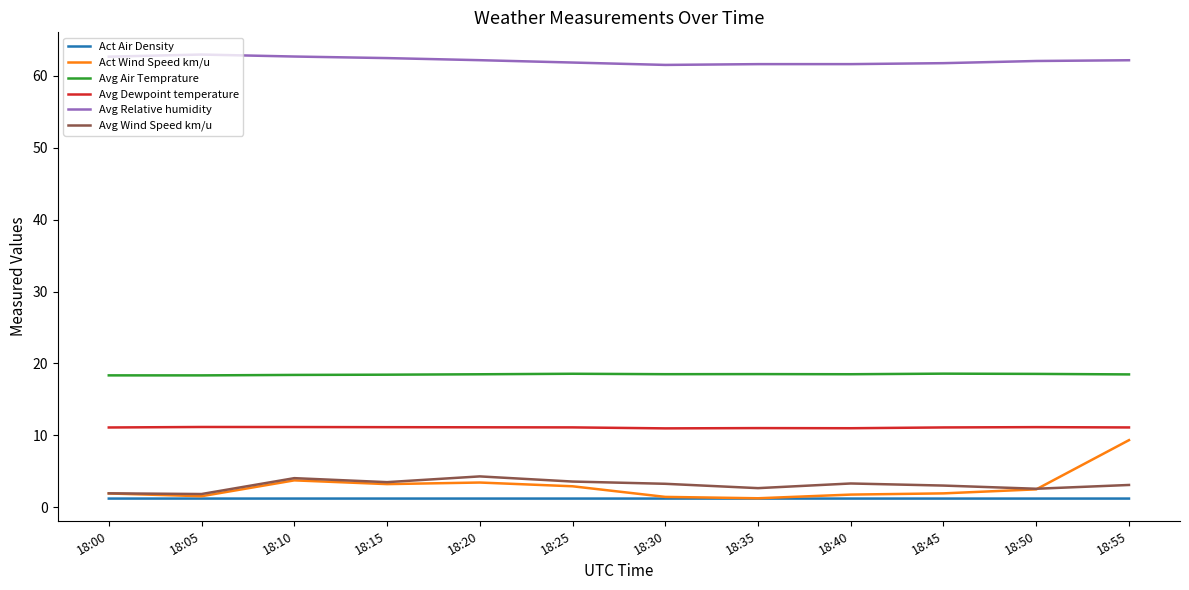

What is the minimum value shown in the chart?

1.2